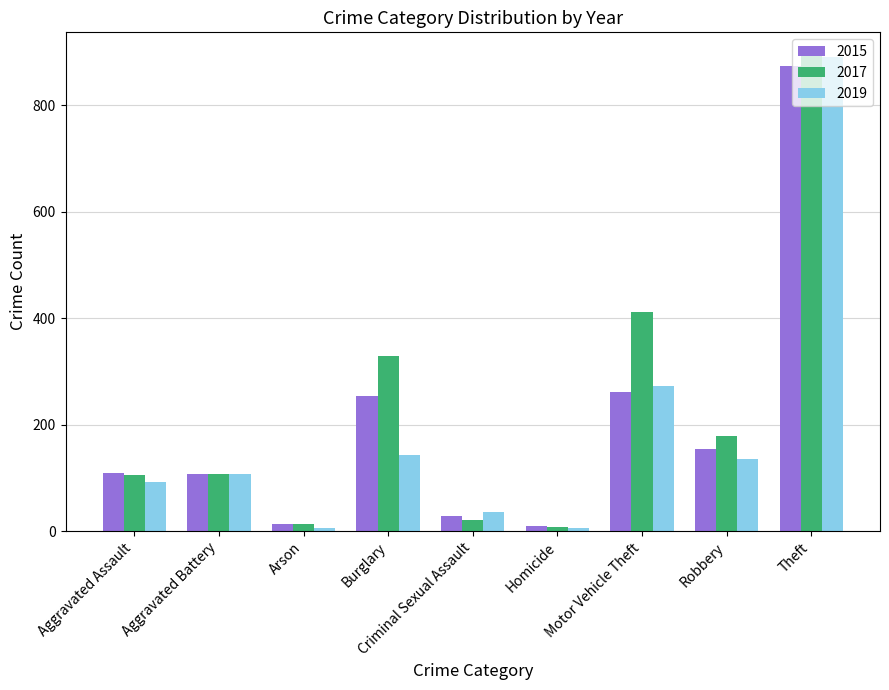

What is the spread (max minus min) of values at Theft?

18